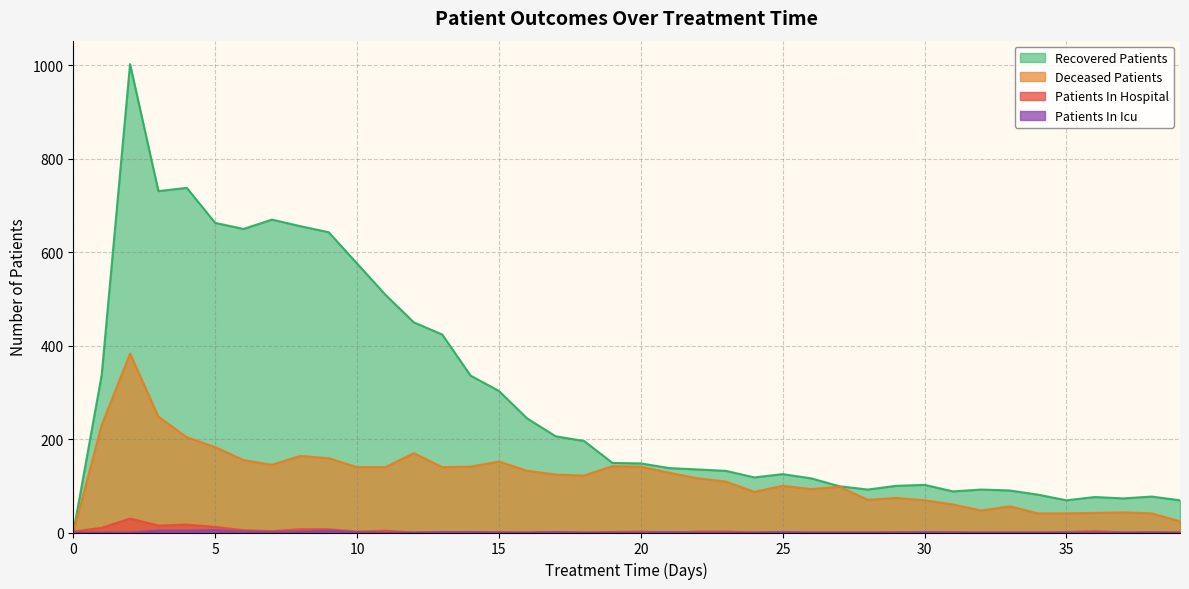

At which category does deceased_patients reach its first local peak?

2